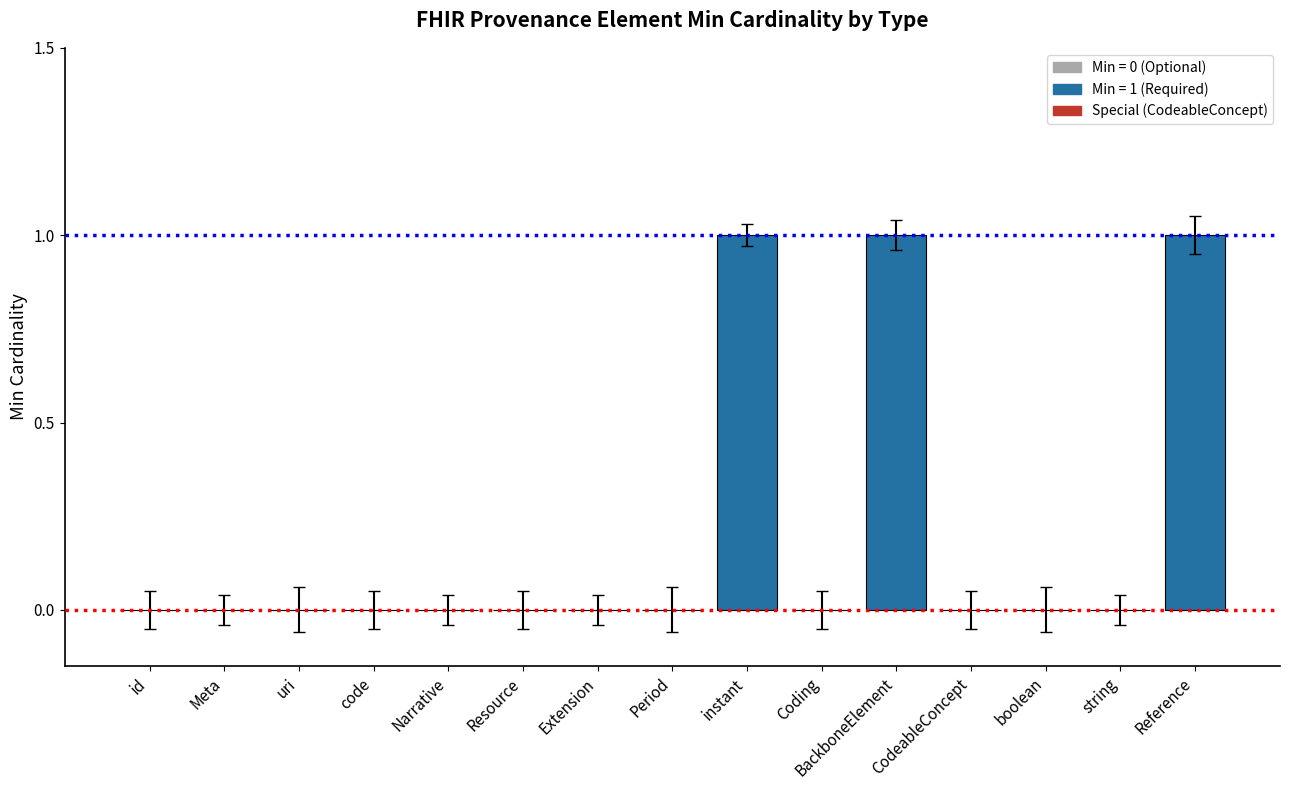

Reading left to right, what are all the values shown in this chart?

id=0	Meta=0	uri=0	code=0	Narrative=0	Resource=0	Extension=0	Period=0	instant=1	Coding=0	BackboneElement=1	CodeableConcept=0	boolean=0	string=0	Reference=1